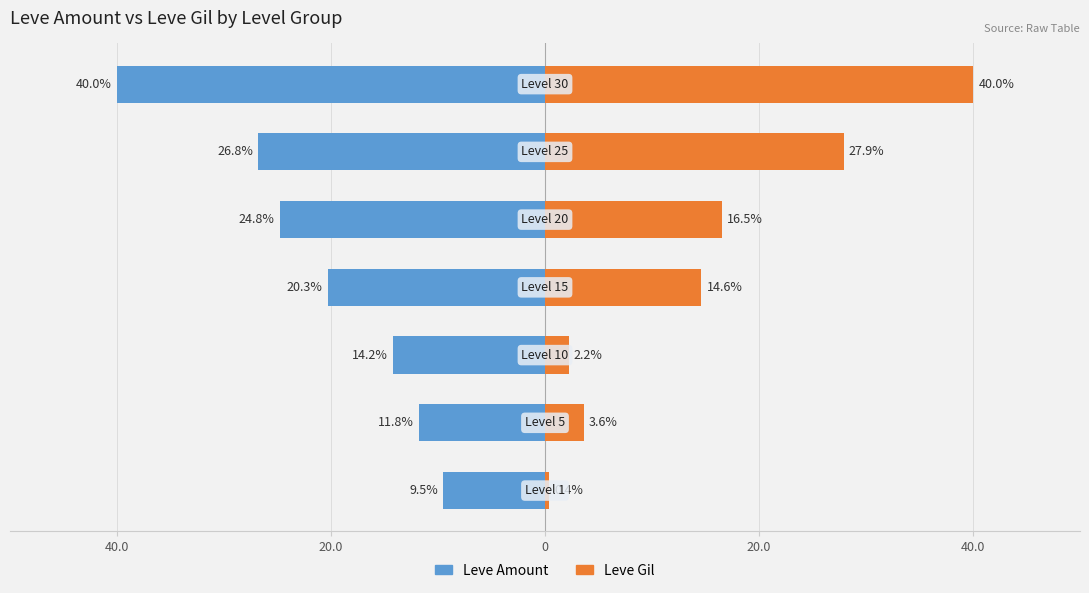

How many values in the Leve Amount series exceed -20?

3